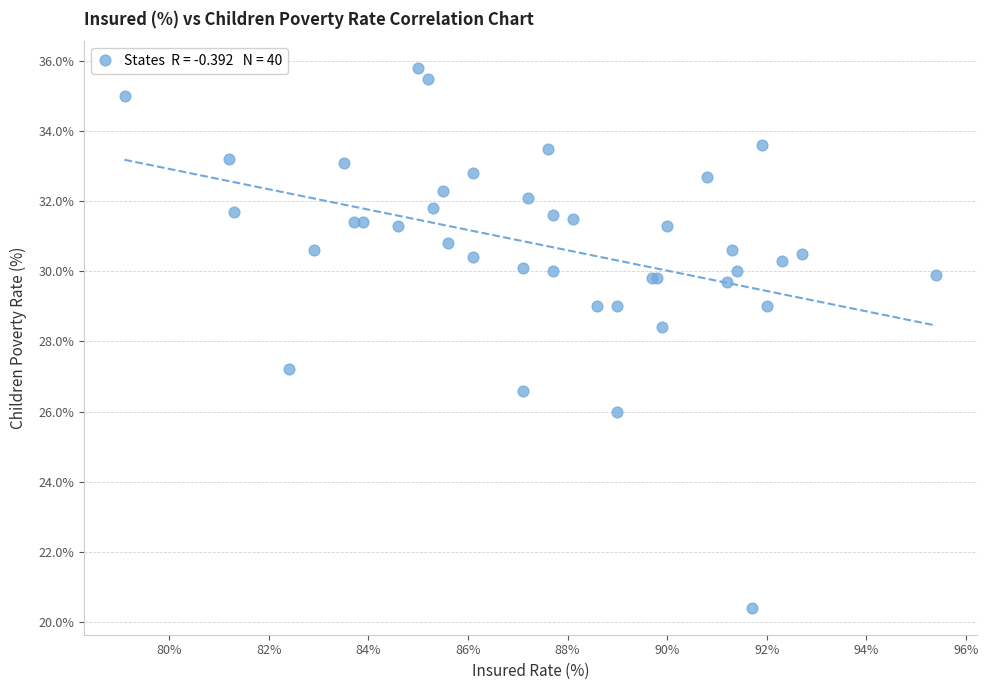

What Y value in the scatter plot is closest to 28?

28.4